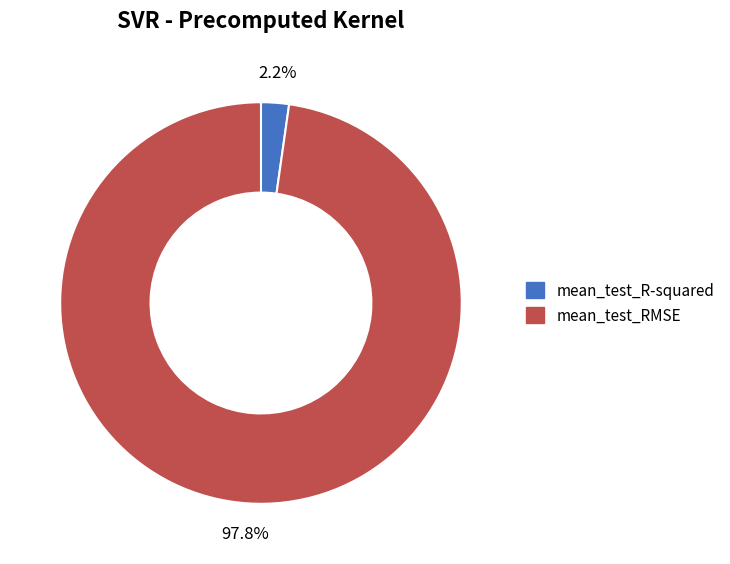

Is there a majority slice in this chart?

Yes